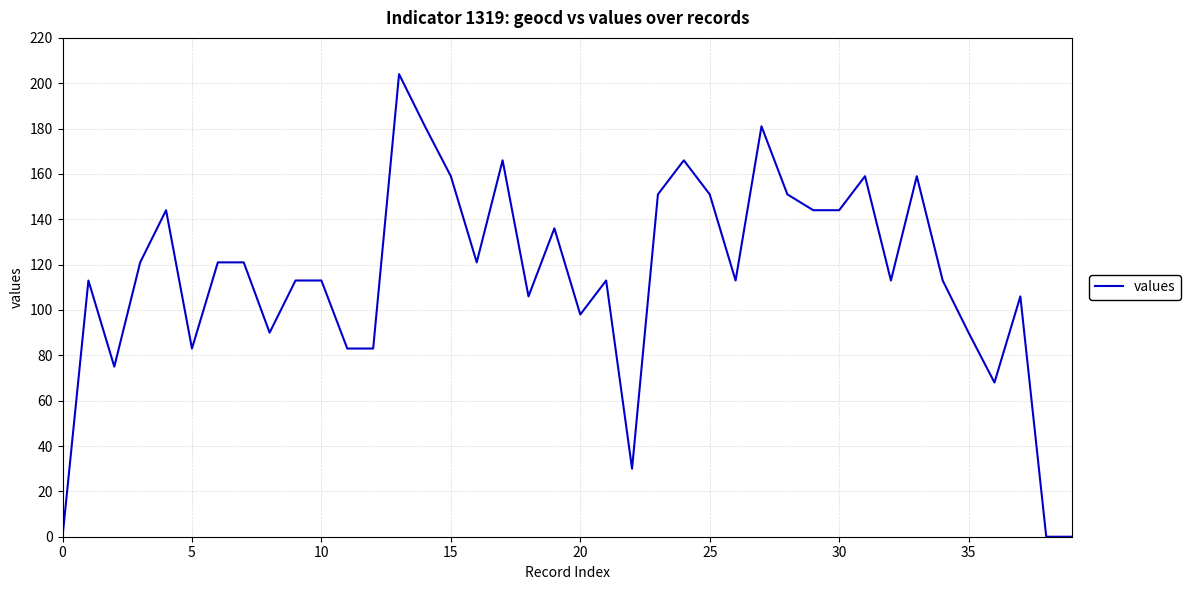

What is the maximum value shown in the chart?

204